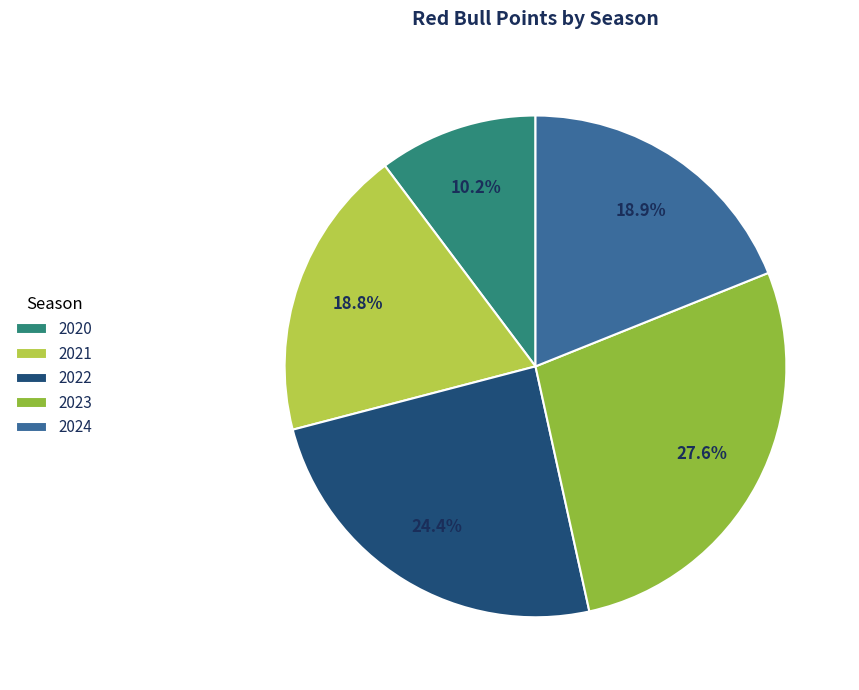

Count the number of slices in the pie.

5